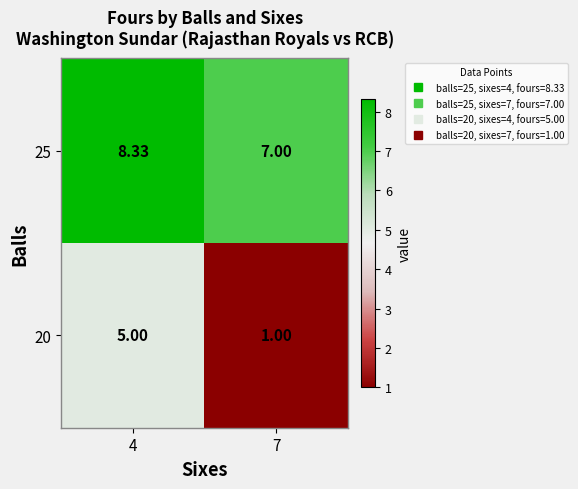

At how many categories does at least one series exceed 5?

2